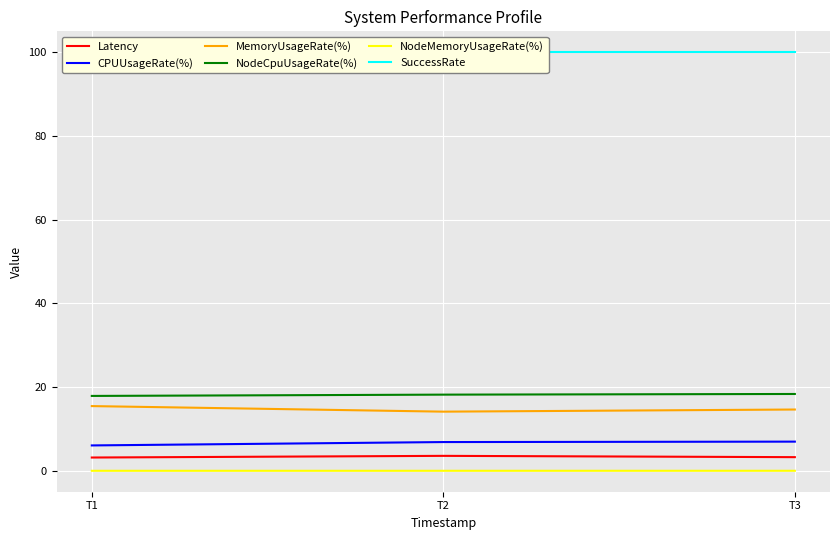

What is the difference between the NodeCpuUsageRate(%) values at T2 and T1?

0.3